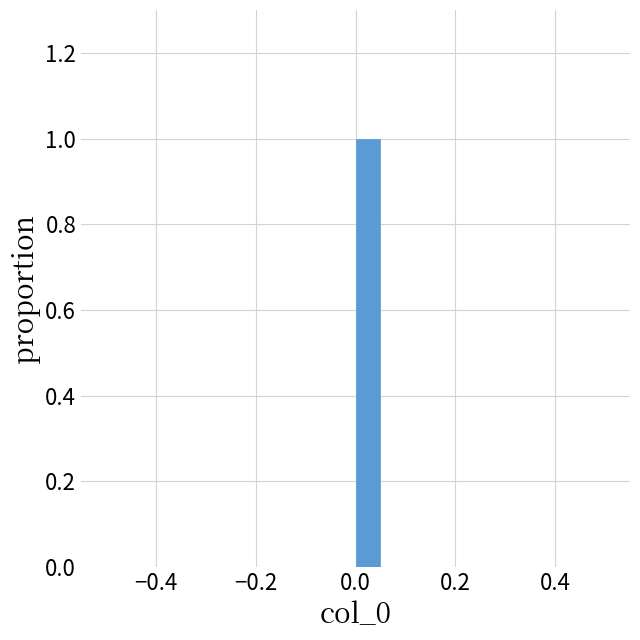

Read against the x-axis, roughly where is the centre of the tallest bar?

0.02